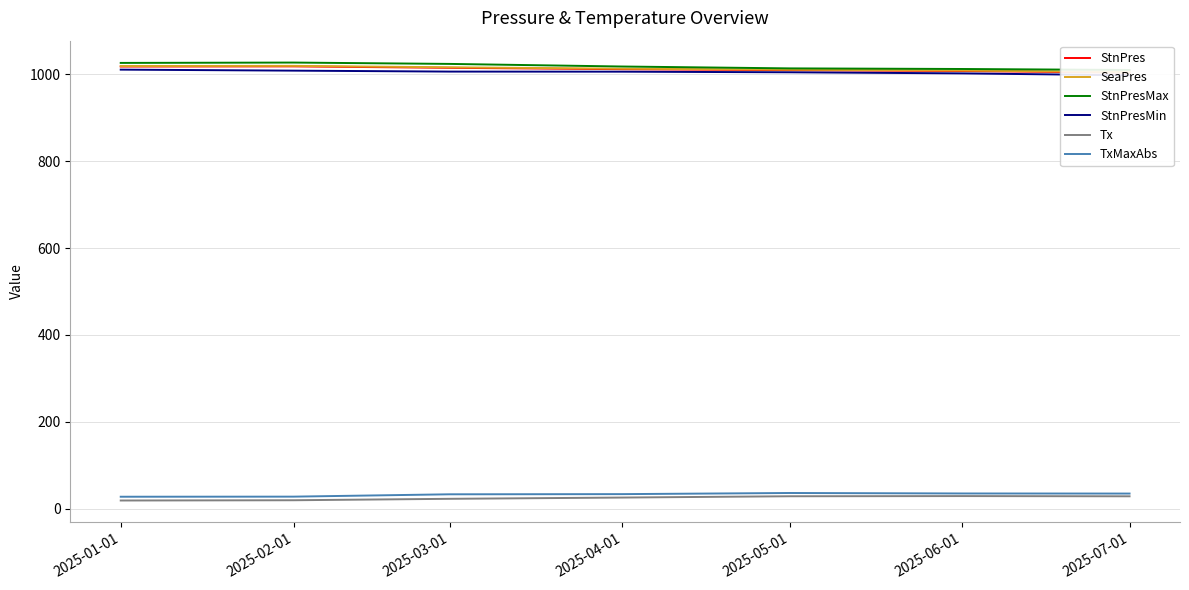

At which category does TxMaxAbs reach its first local peak?

2025-05-01